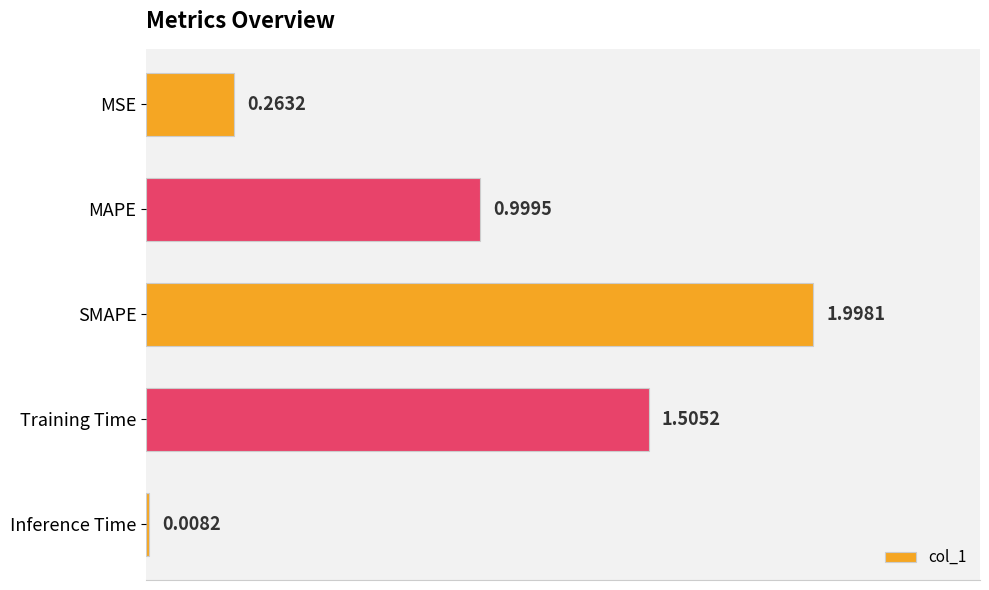

What is the greatest value displayed?

2.0